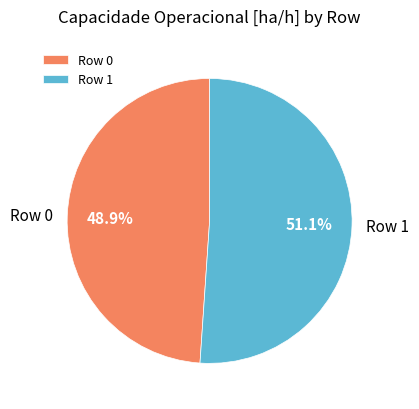

Does any single category account for the majority?

Yes